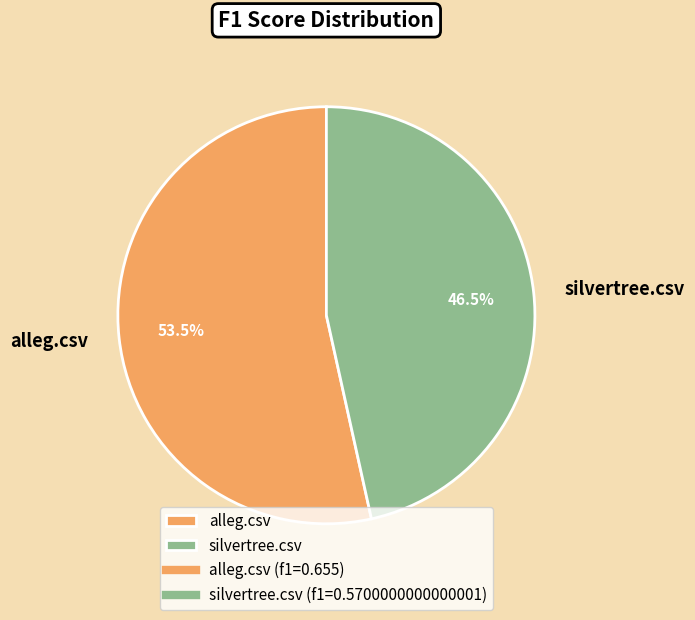

Rank the categories by value from lowest to highest.

silvertree.csv, alleg.csv